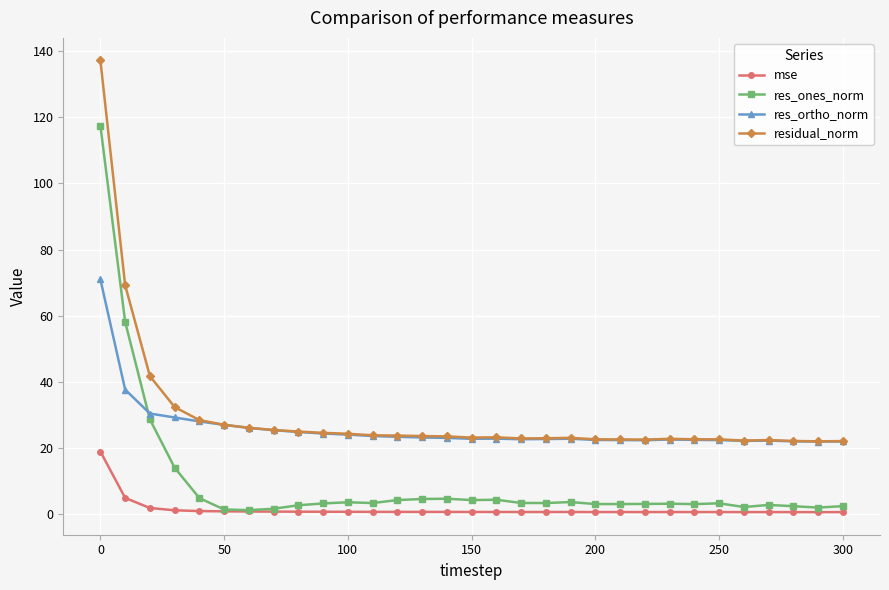

What is the difference between the maximum and second lowest values in the res_ones_norm series?

116.2